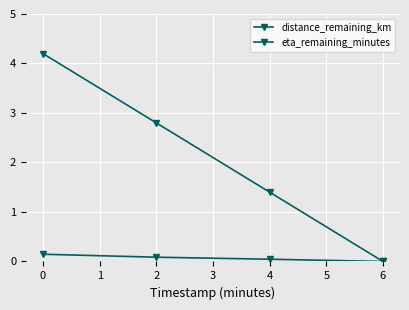

How many lines are shown in the chart?

2